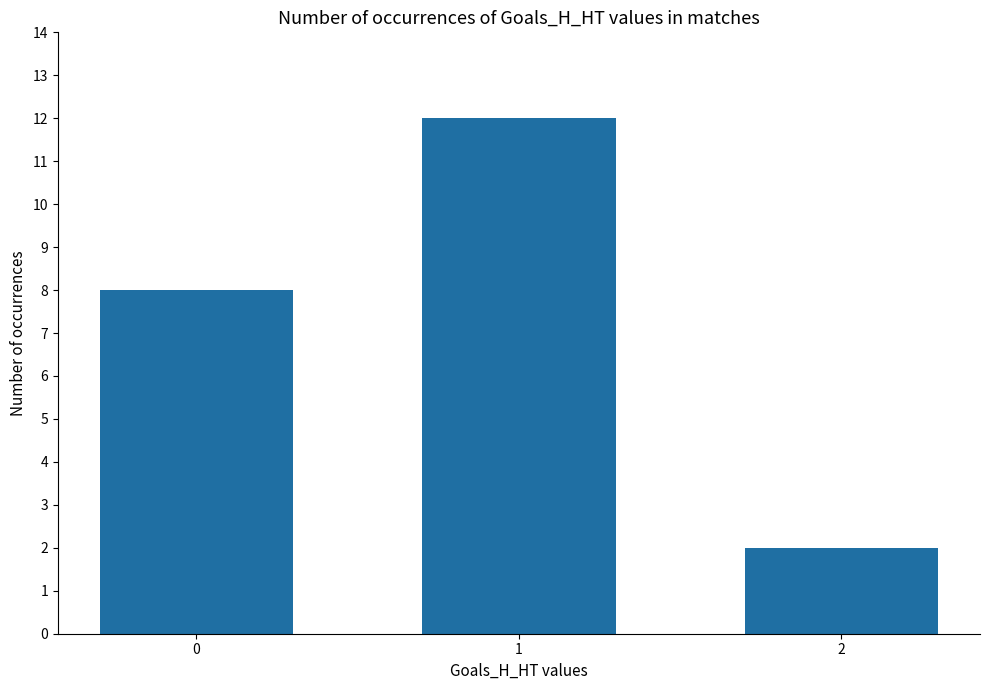

Reading left to right, extract all data points from this chart.

8	12	2